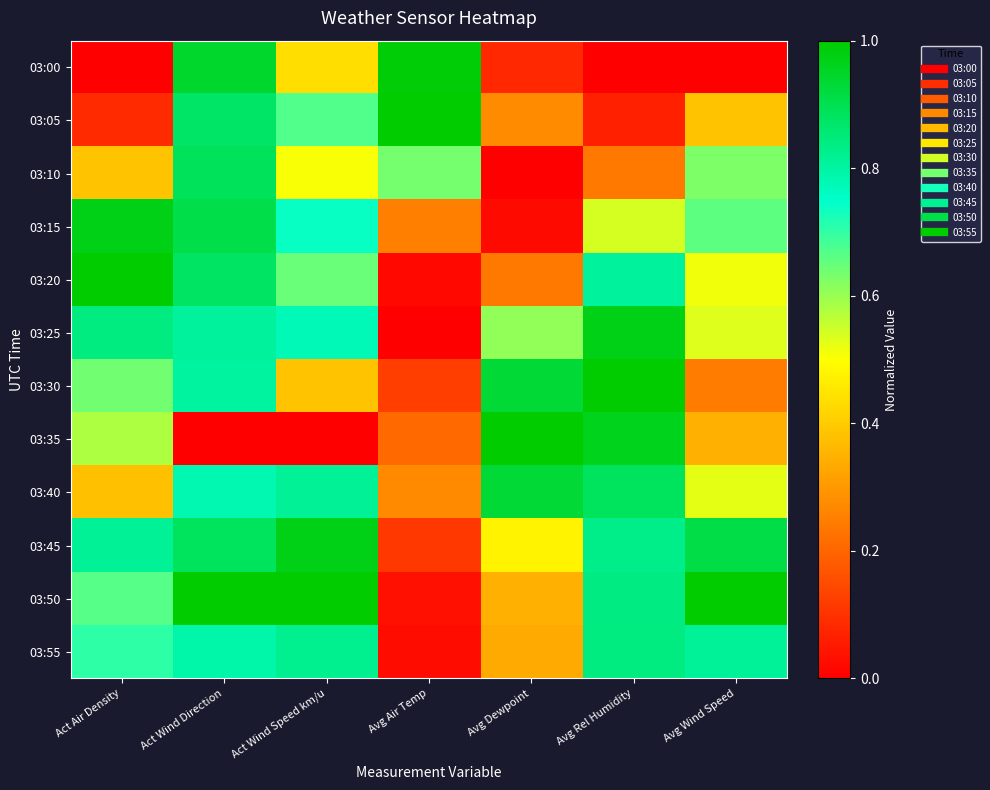

Which label corresponds to the smallest value in the chart?

Act Air Density